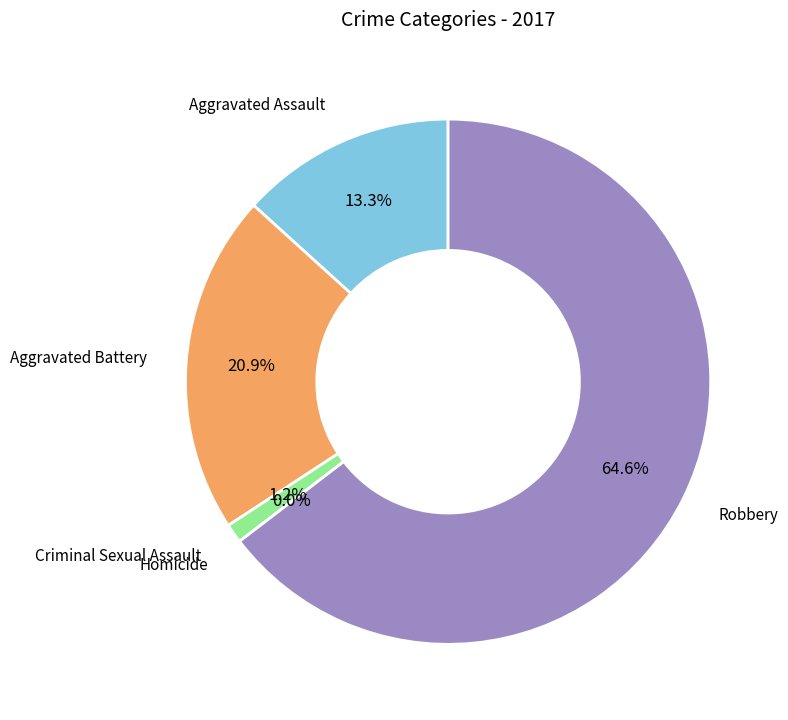

To the nearest percent, what is the difference between the largest and smallest slice percentages?

65%